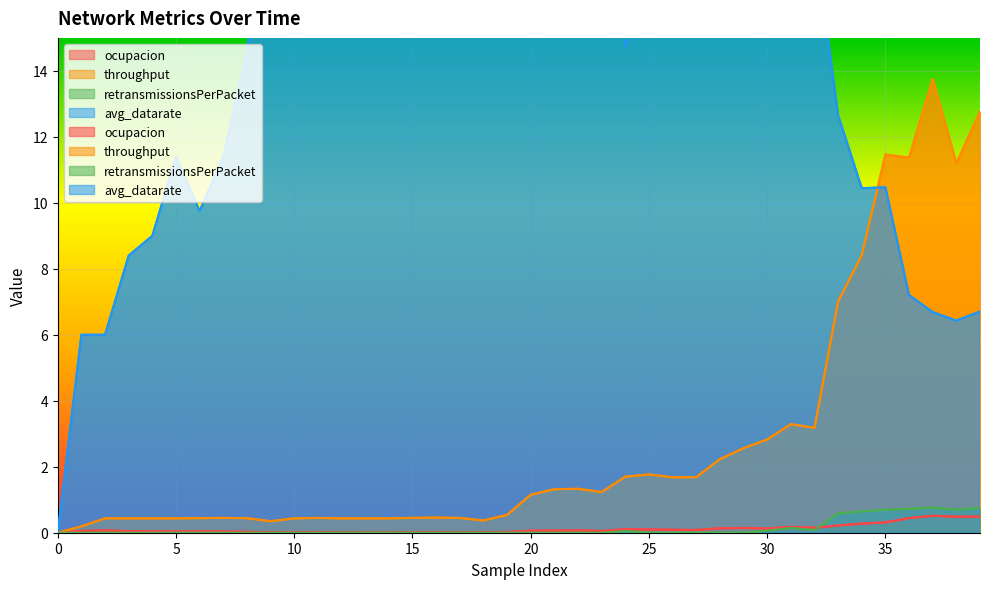

In throughput, how many points are lower than both neighbors (excluding endpoints)?

7